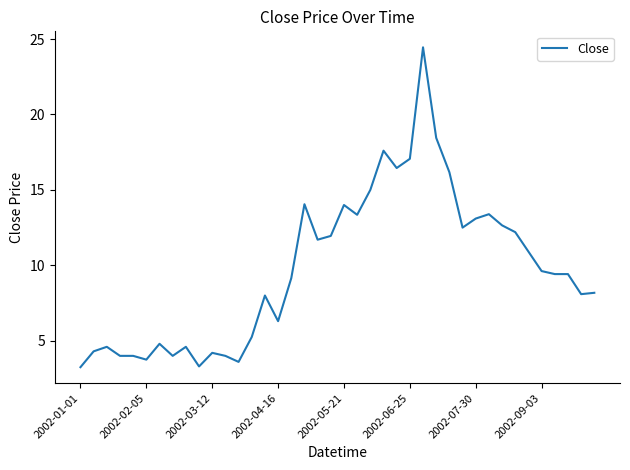

What is the difference between the maximum and minimum values?

21.2